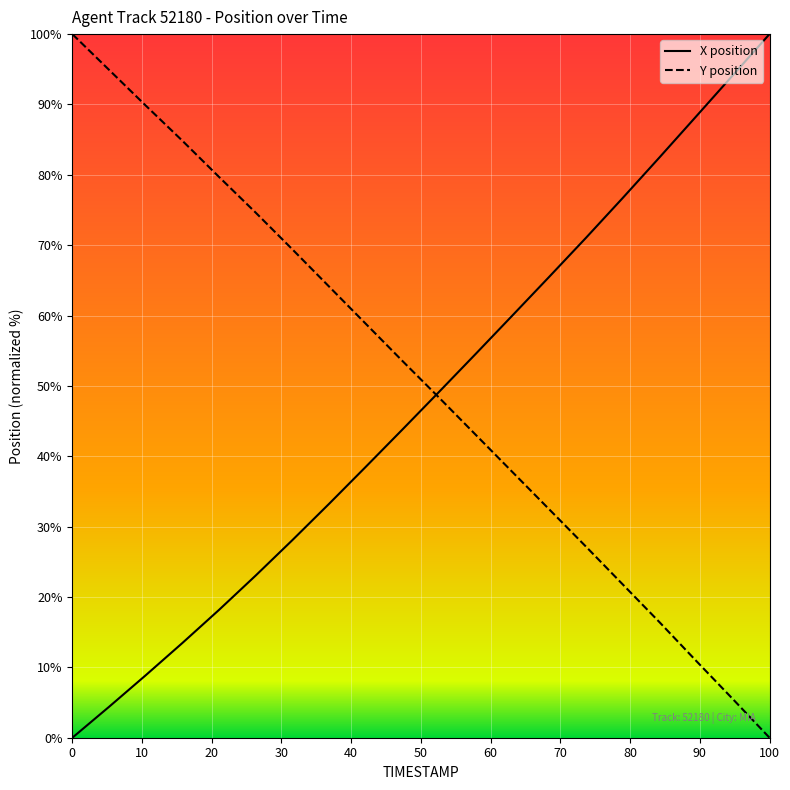

What is the greatest value displayed?

100.0